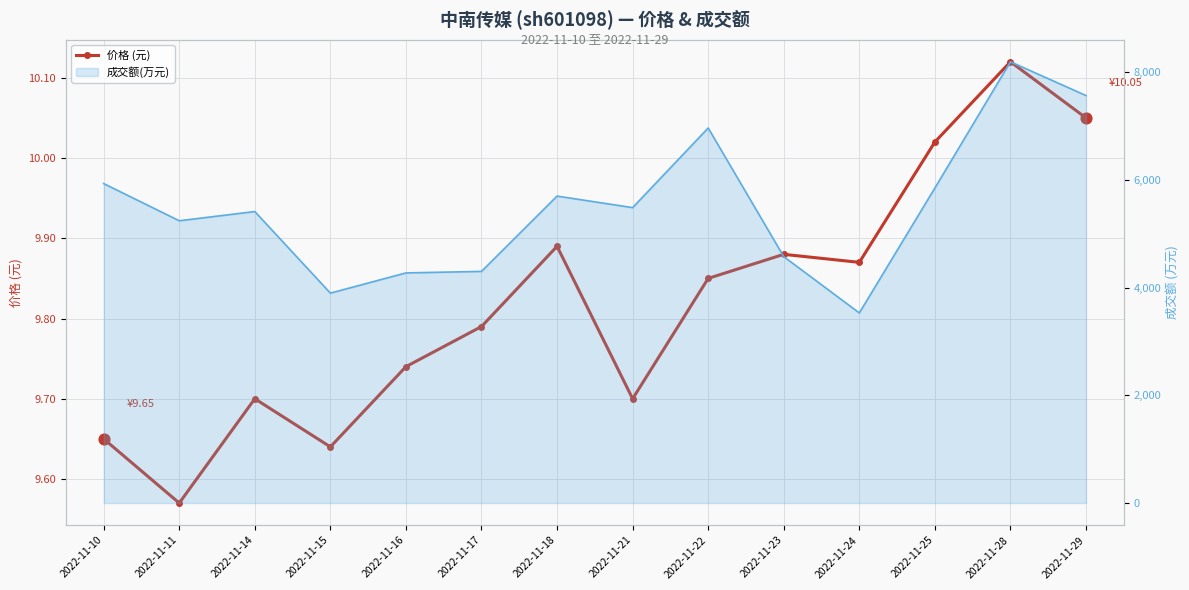

What is the change in value from 2022-11-15 to 2022-11-17?

+0.1